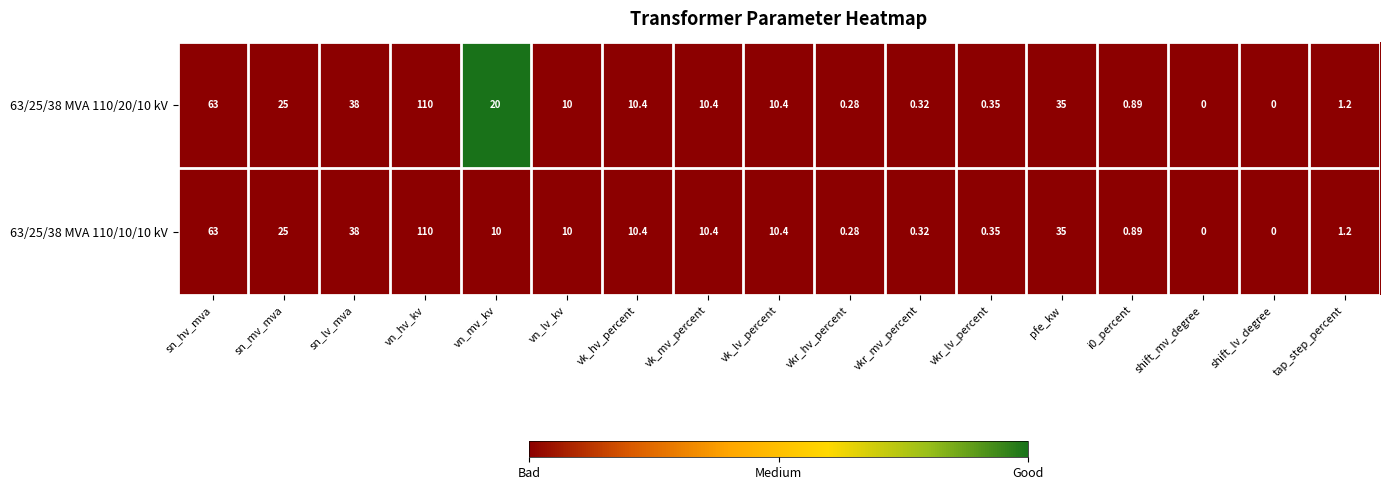

Which category has the highest value in the 63/25/38 MVA 110/10/10 kV series?

vn_hv_kv